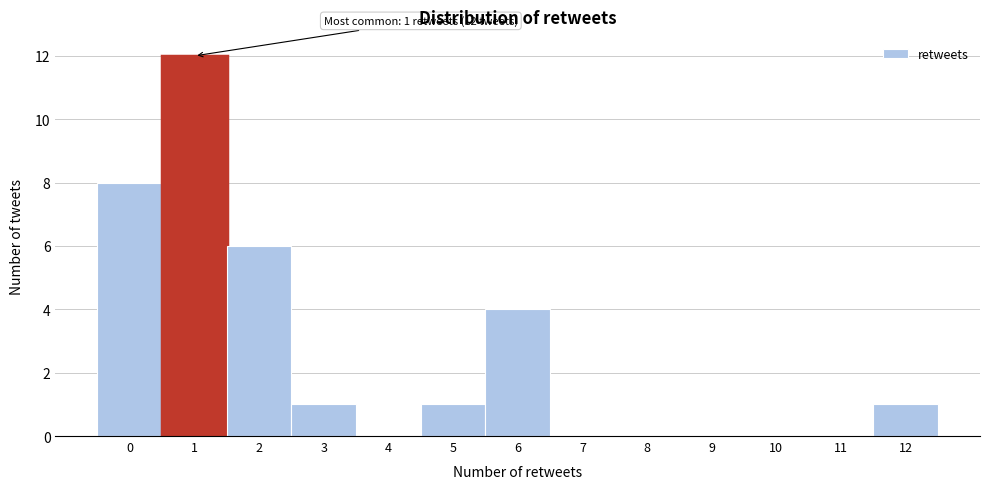

Over which range of the x-axis is the bar tallest?

0.5 to 1.5